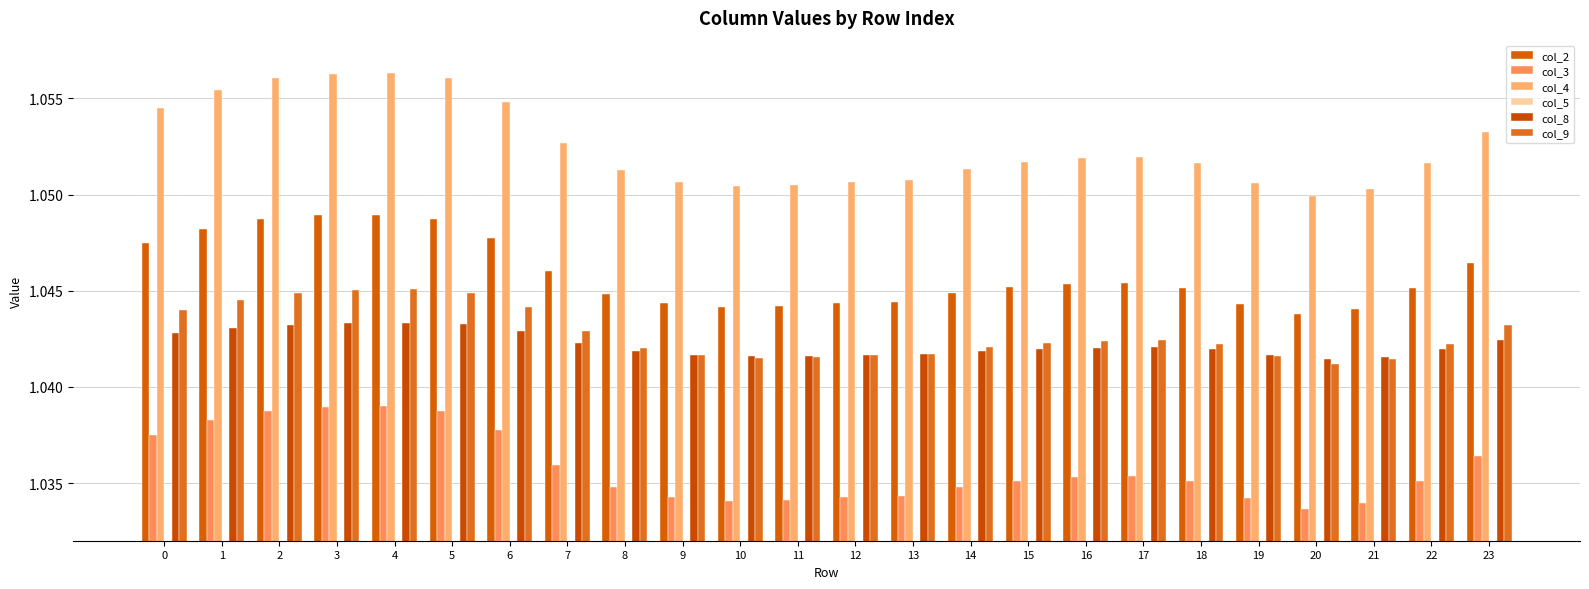

Does the chart contain any negative values?

No